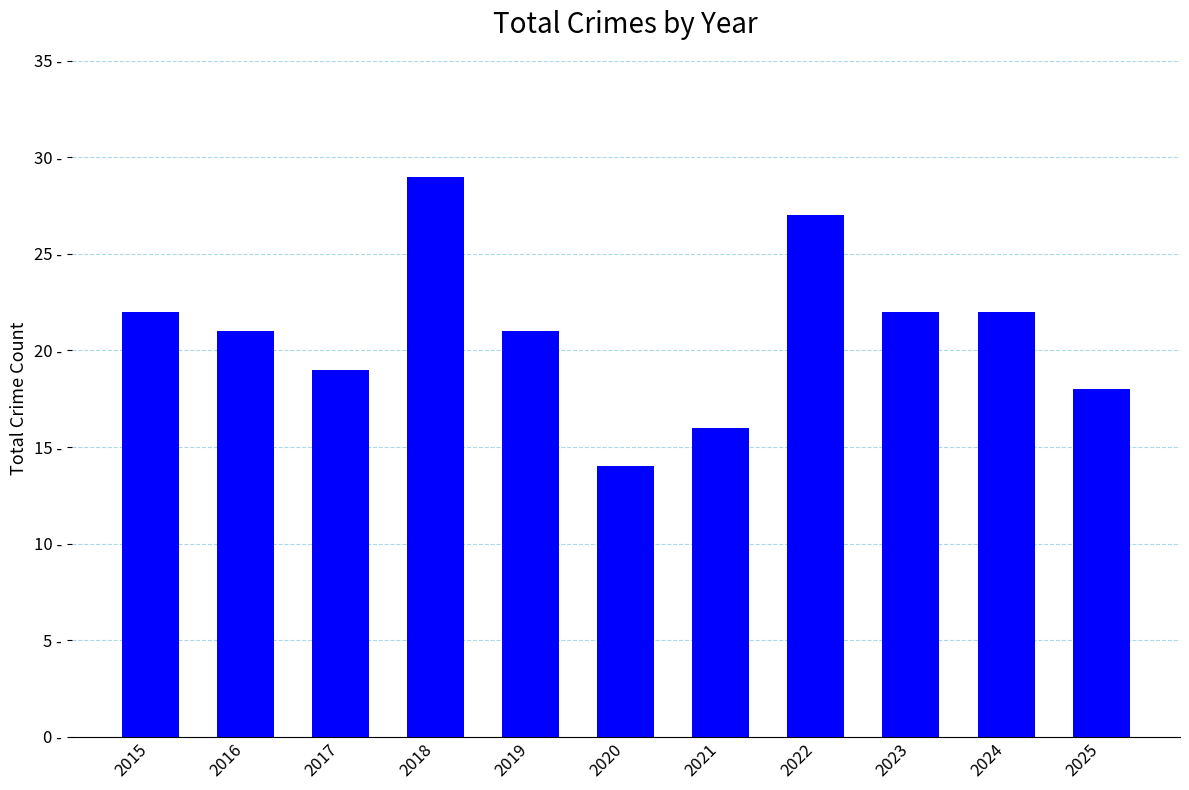

Is it true that the value at 2019 is 34?

False